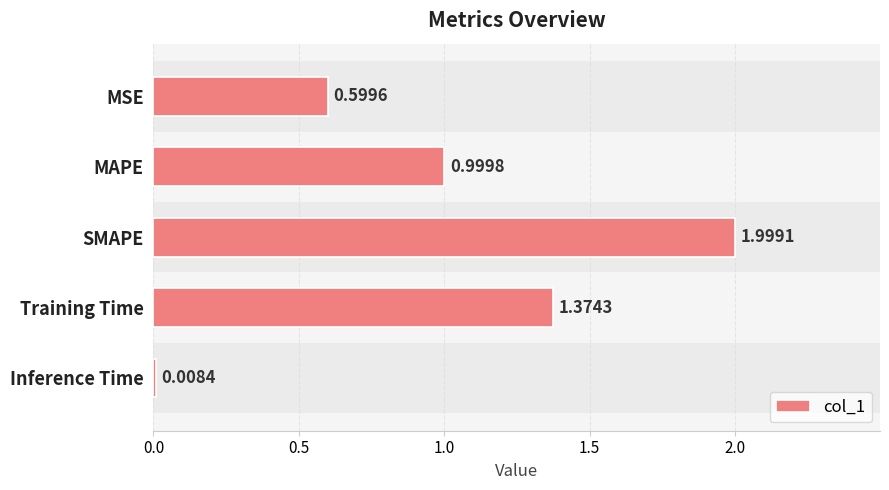

The chart shows a value of 1.2 at SMAPE. True or false?

False